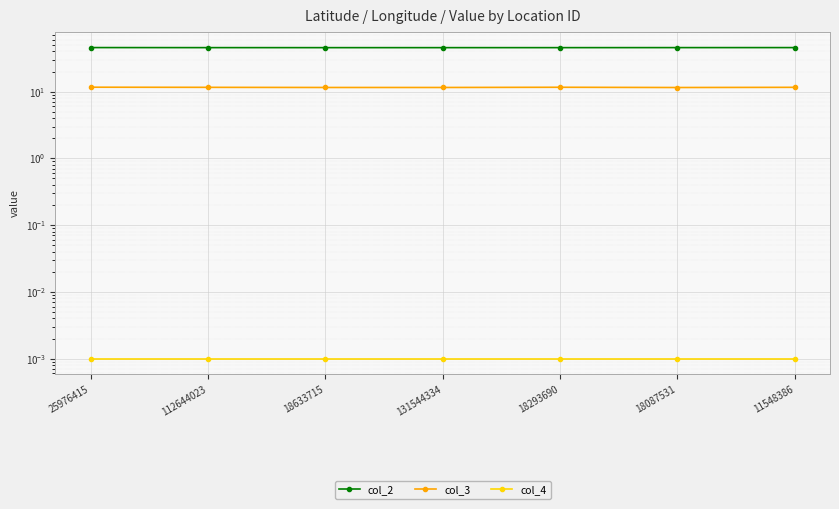

What is the label of the 1st point from the left?

25976415